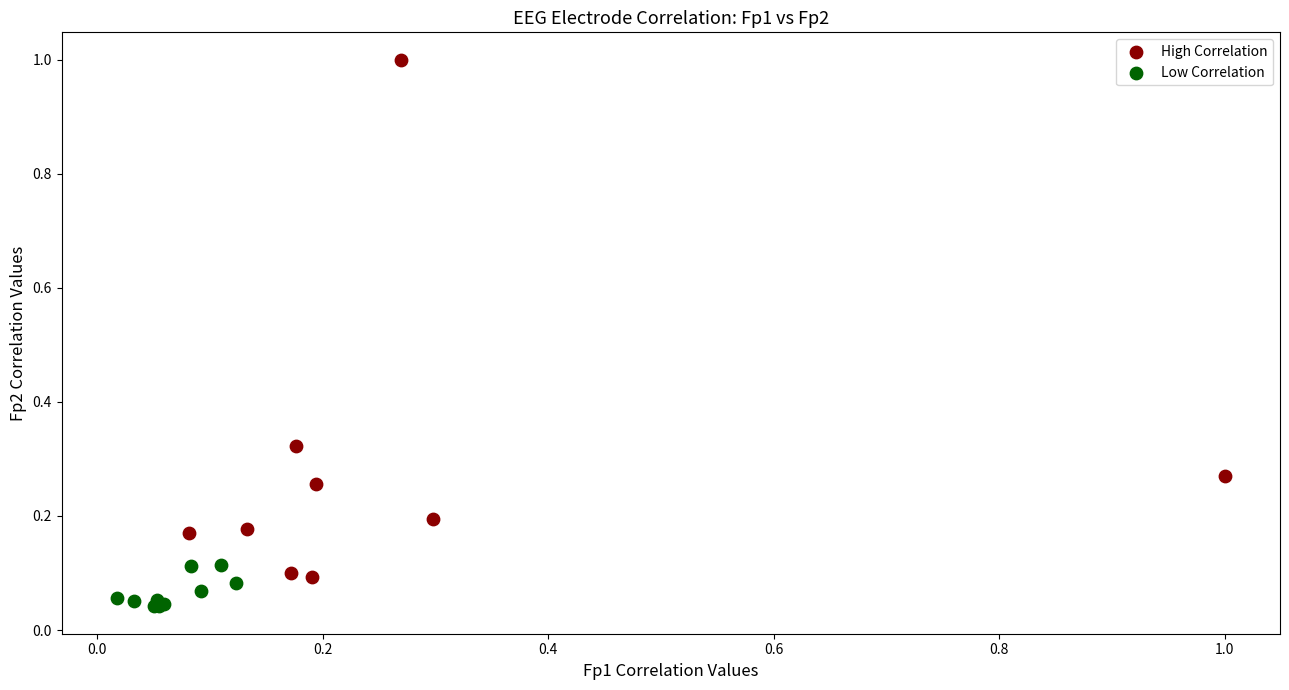

Which series has the widest spread of Y values?

High Correlation